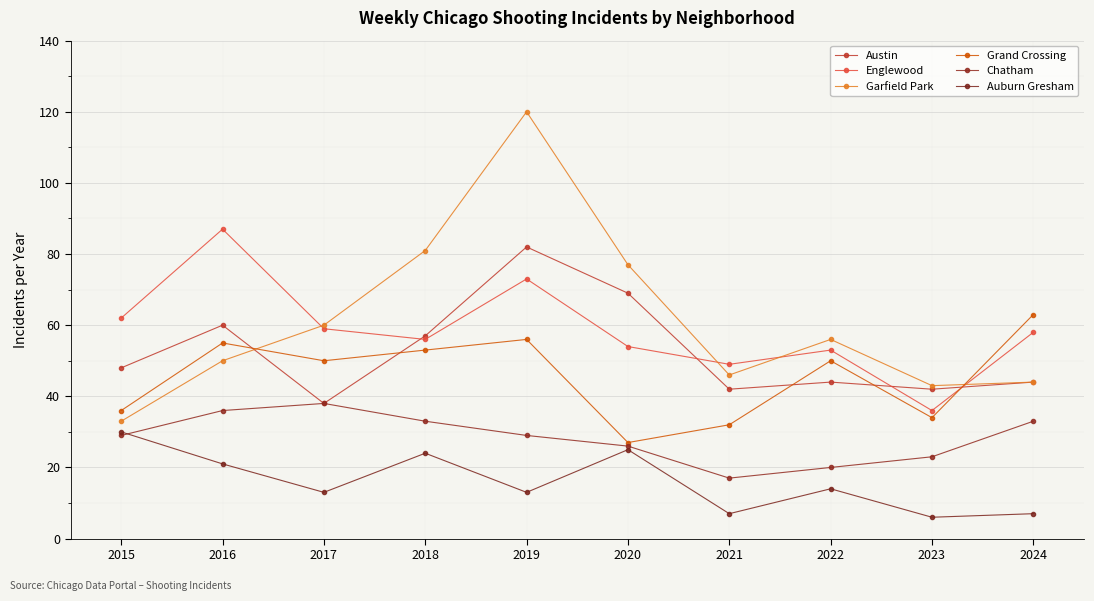

Is it true that Englewood equals 54 at 2020?

True